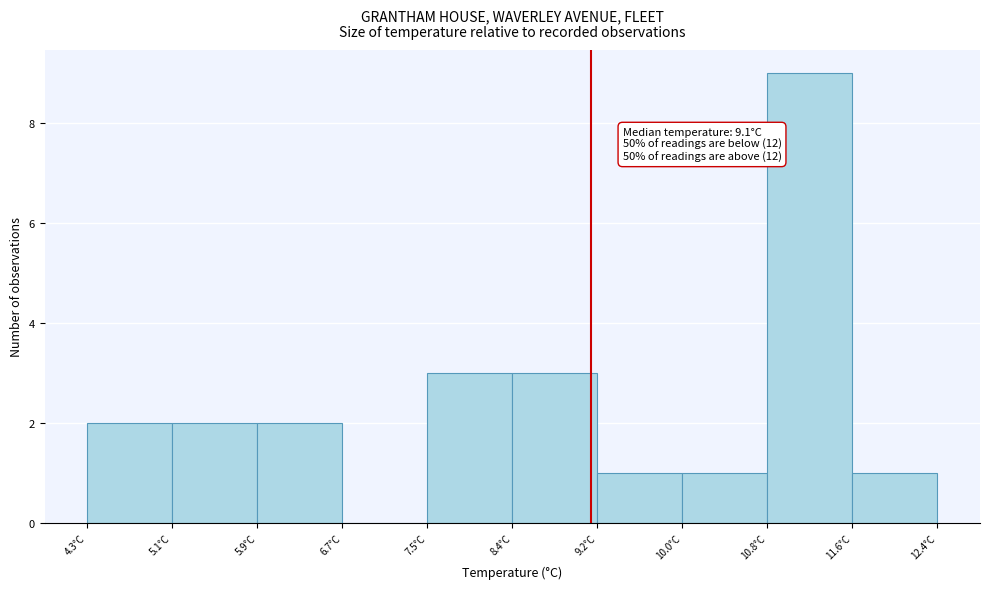

Which range on the x-axis has the tallest bar?

10.78 to 11.59